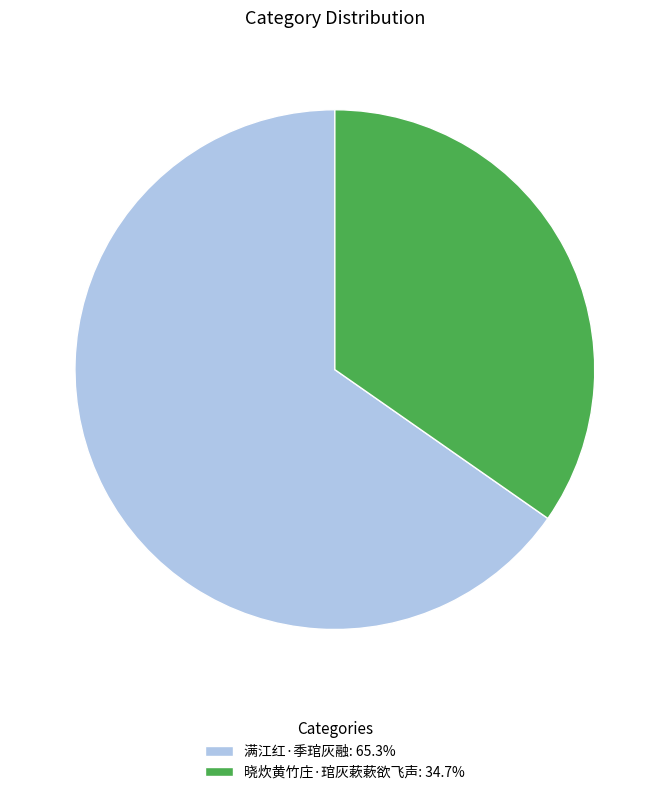

Does any single category account for the majority?

Yes